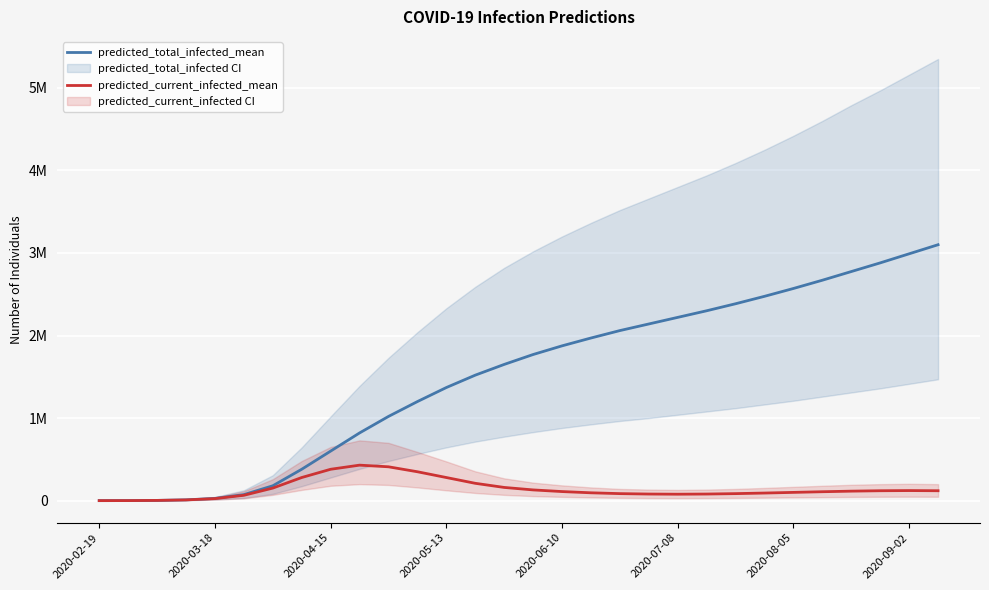

Between 2020-05-13 and 2020-08-05, which series saw the biggest shift?

predicted_total_infected_mean